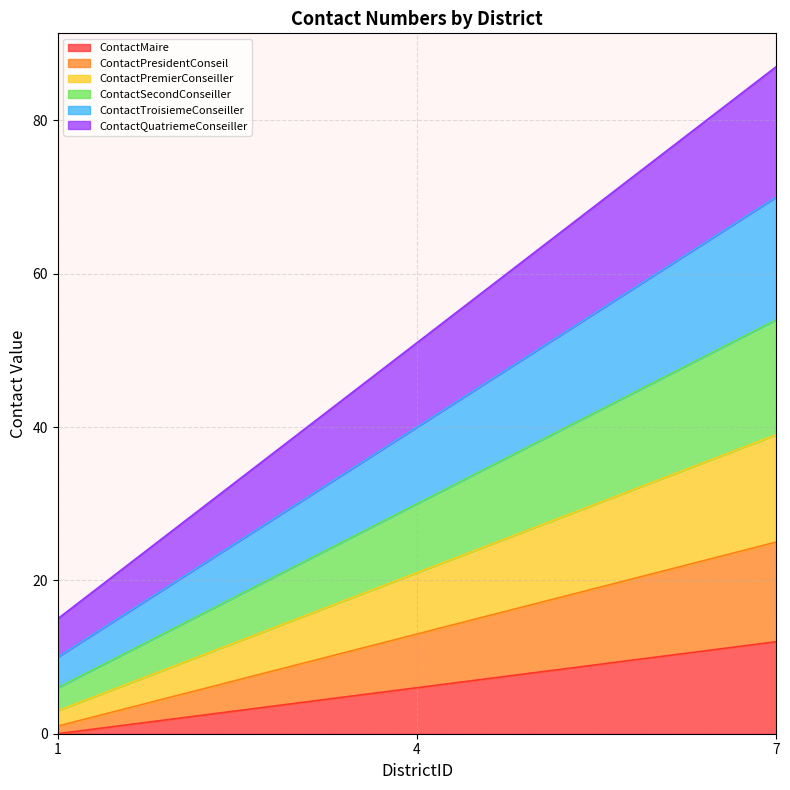

Where does the ContactPresidentConseil series first go above 13?

7